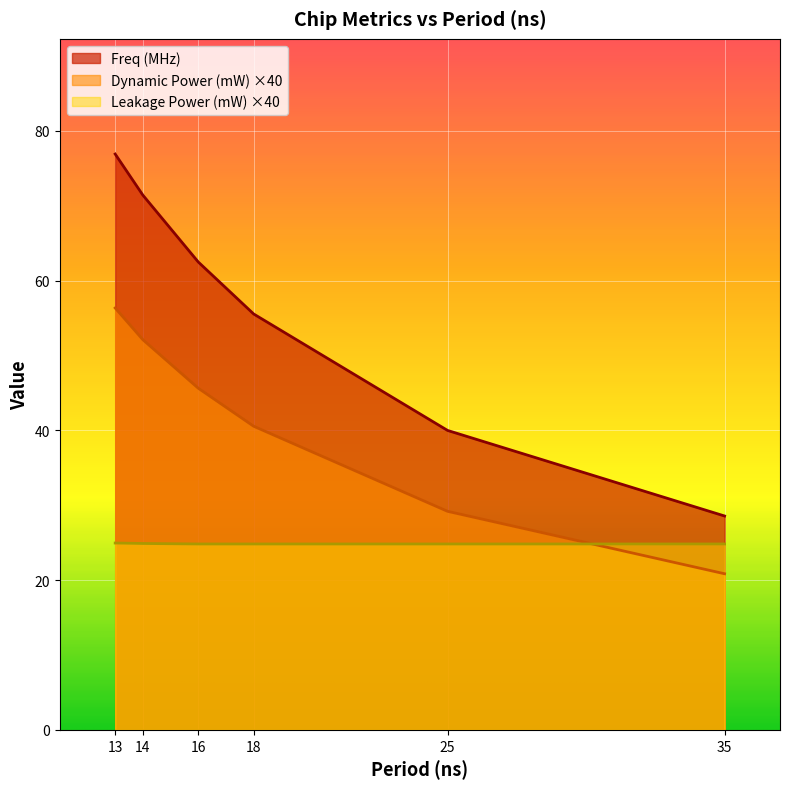

True or false: Dynamic Power (mW) has a value of 52.1 at 14.

True